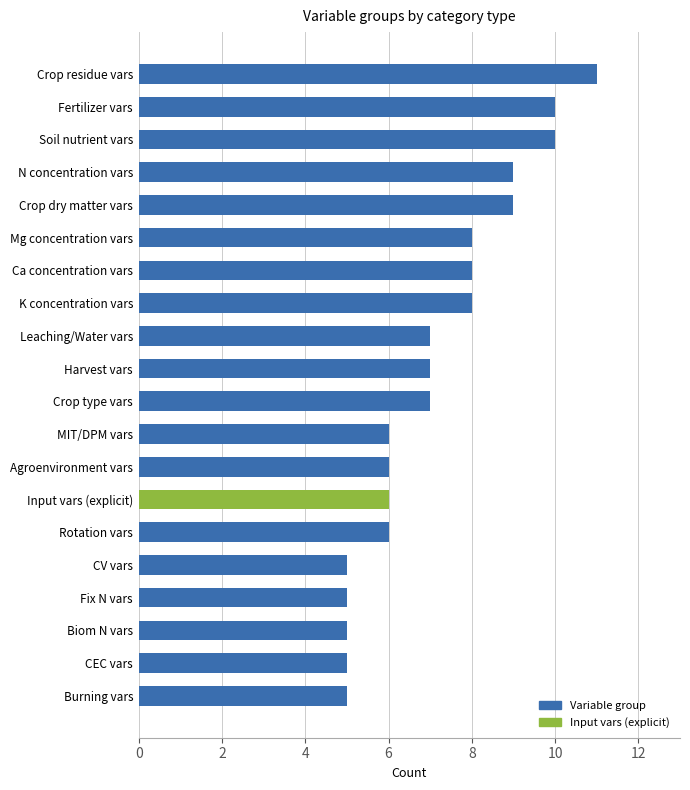

How many values are between 6 and 9?

12